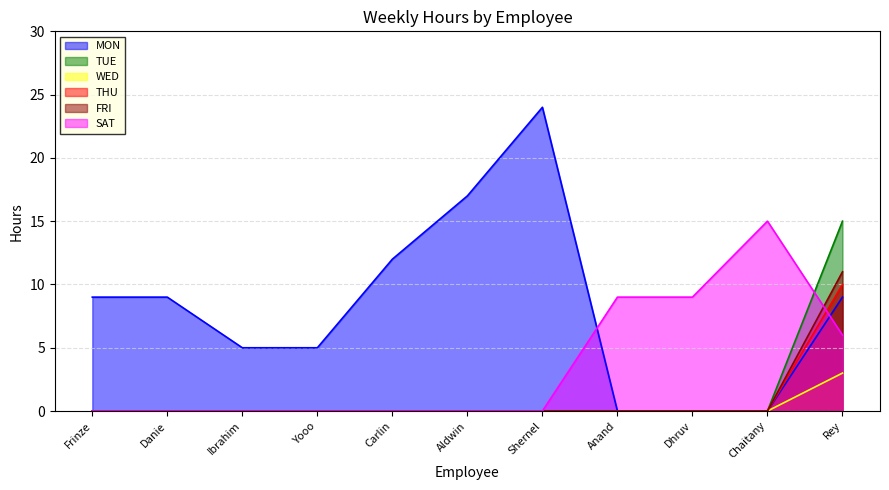

The value of WED at Ibrahim is 0. True or false?

True